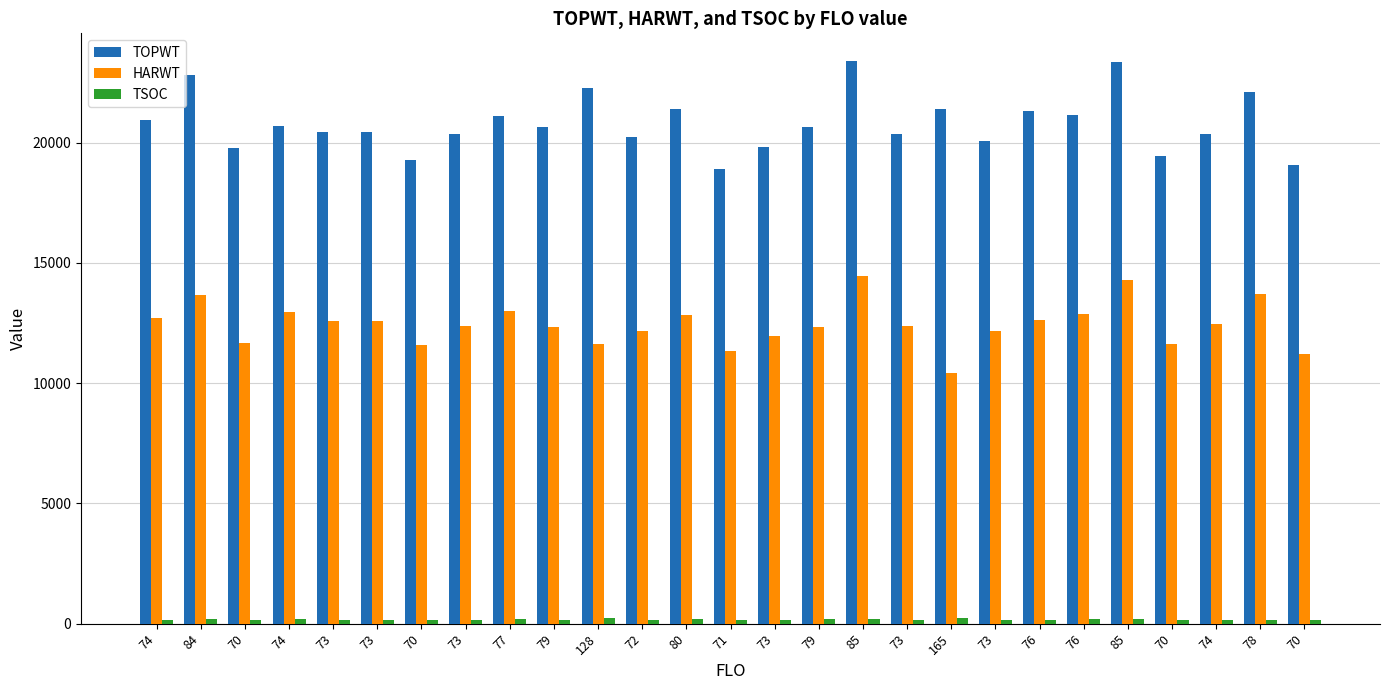

How many bars are there in total?

81